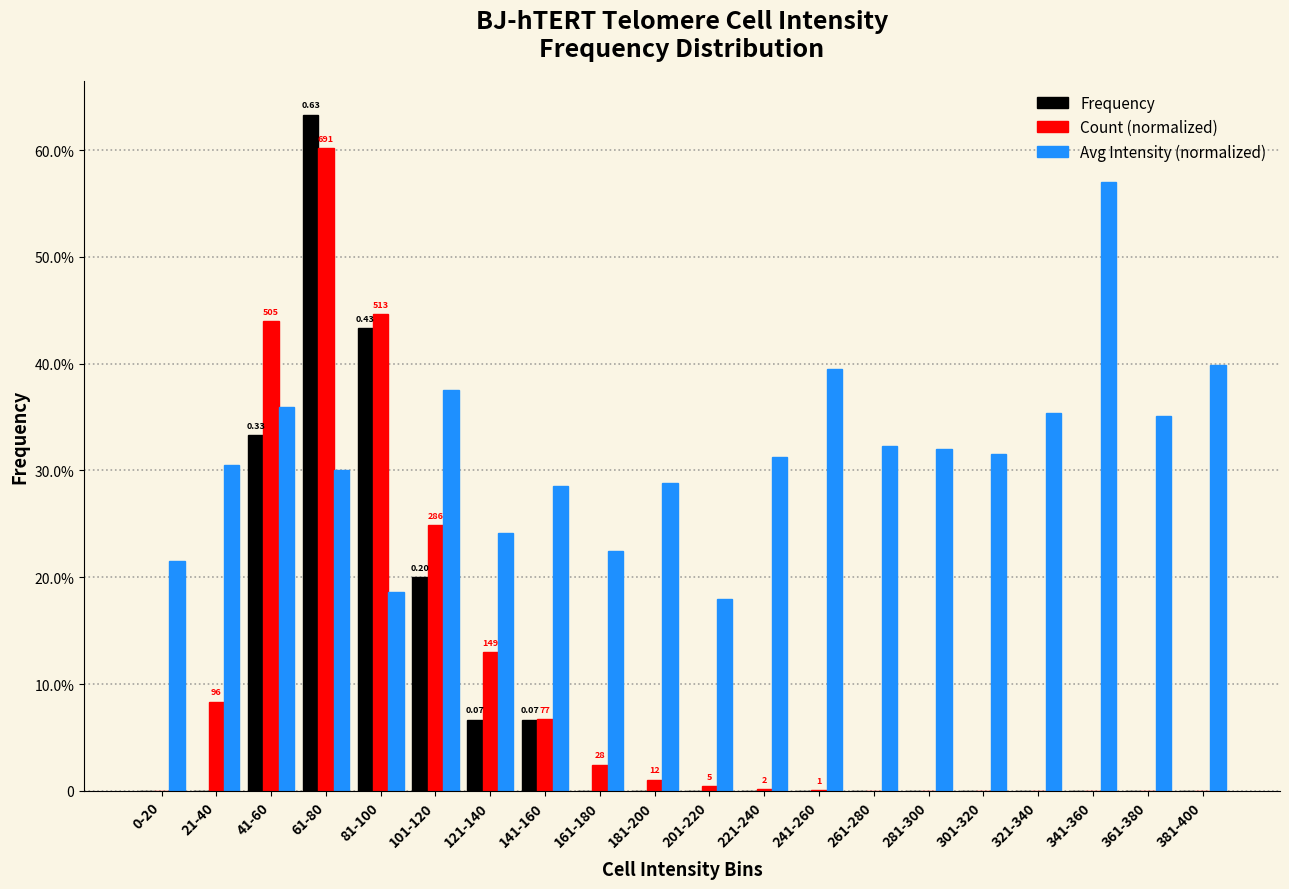

What are all the series names shown in the legend?

Frequency, Count (normalized), Avg Intensity (normalized)